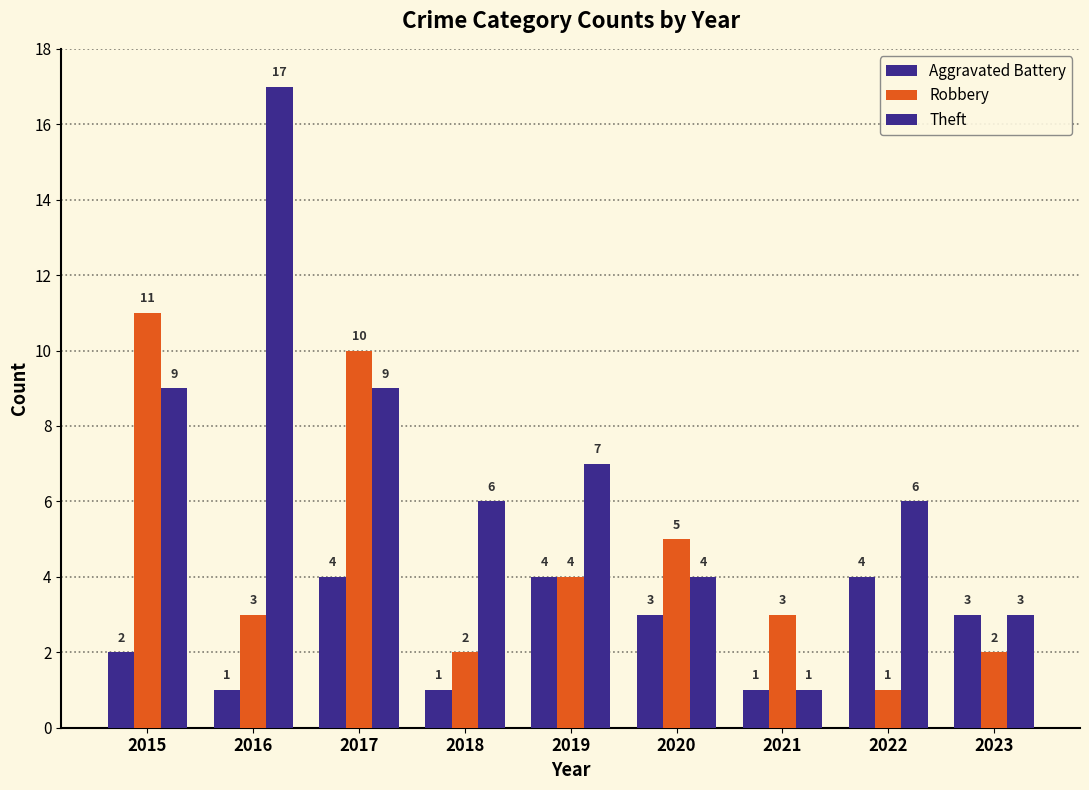

Which series has the largest total across all categories?

Theft